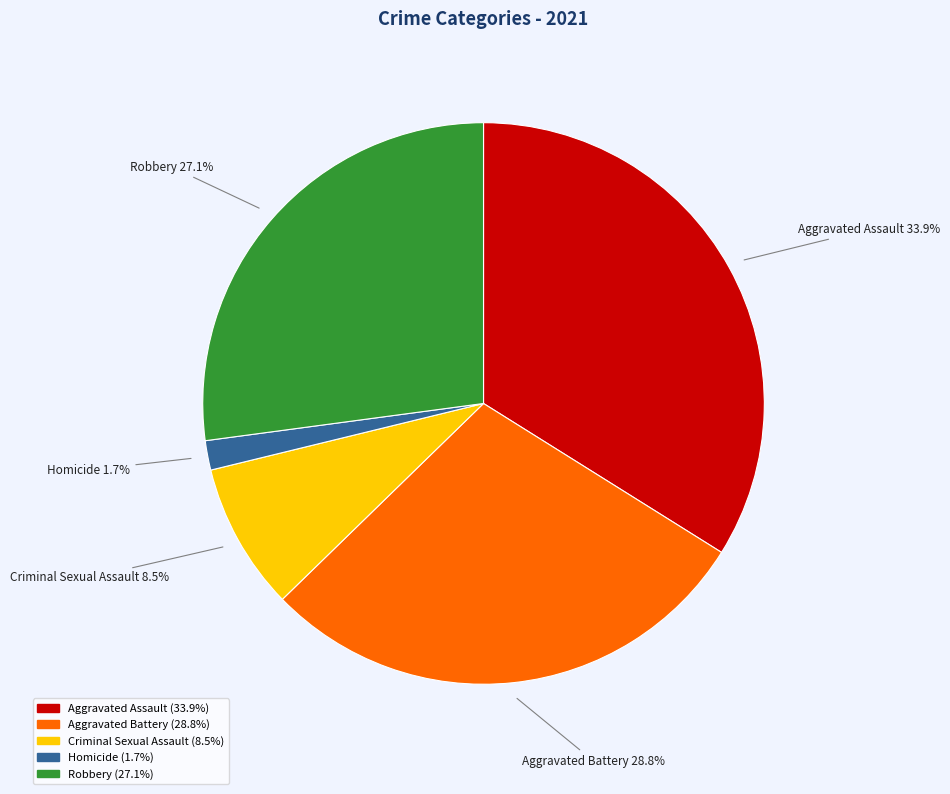

Rank the categories by value from lowest to highest.

Homicide, Criminal Sexual Assault, Robbery, Aggravated Battery, Aggravated Assault